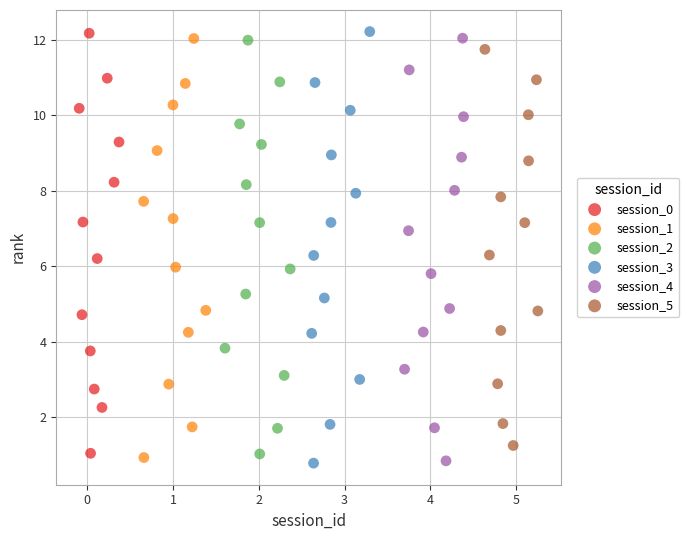

Which series has the largest Y range (max minus min)?

session_3